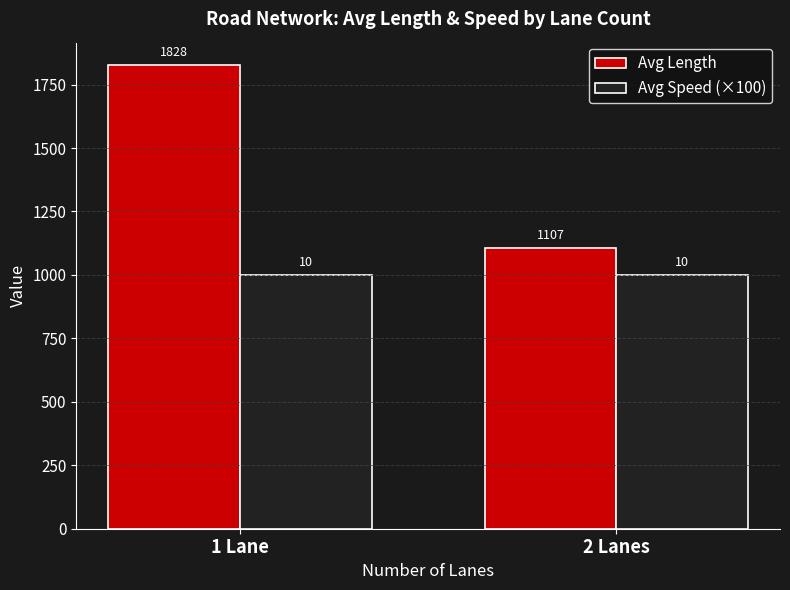

Rank the series by their maximum value, from lowest to highest.

Avg Speed (×100), Avg Length